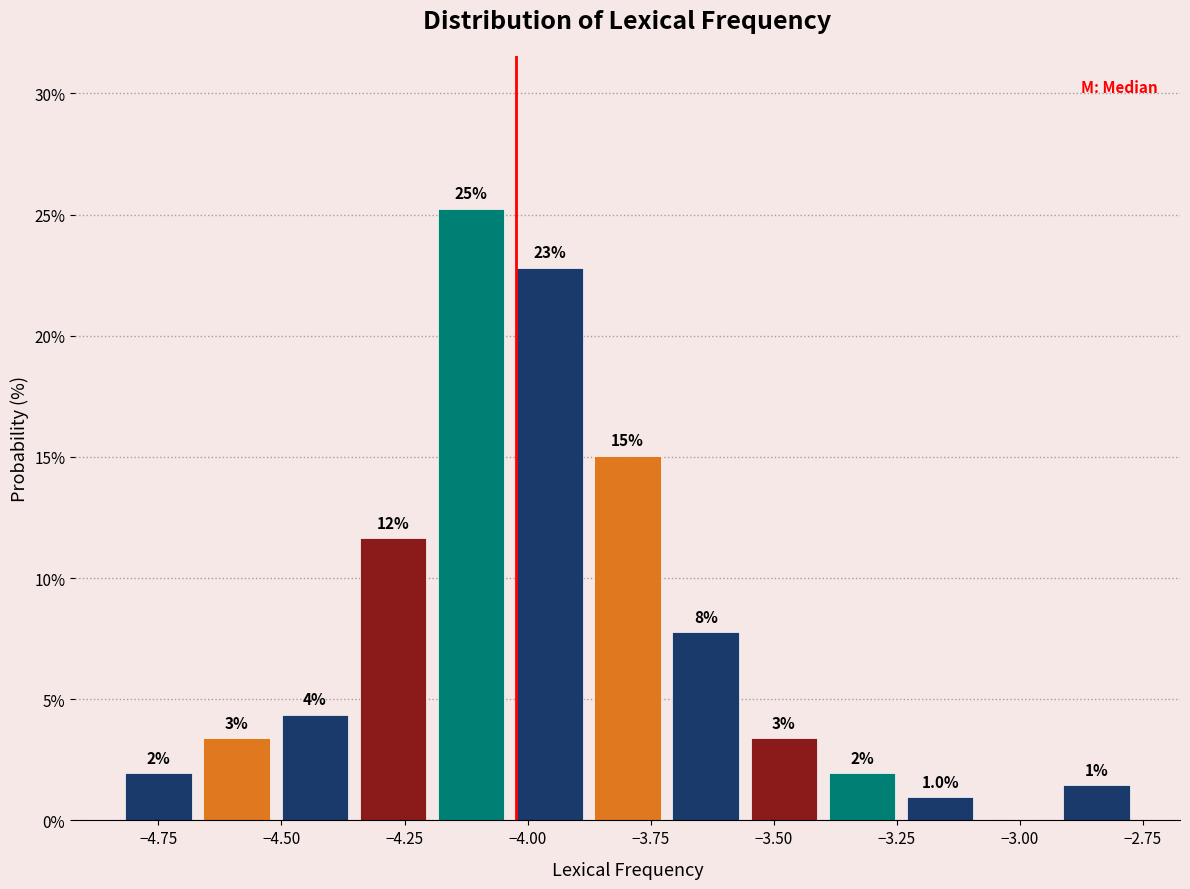

Read against the x-axis, roughly where is the centre of the tallest bar?

-4.10